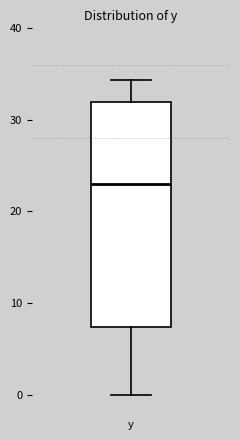

Transcribe this box plot: give where the median line is, the range the box spans, and where the two whiskers end, as read against the y-axis. The values are not printed on the chart, so give them approximately, as read against the axis.

median 23, box 7 to 32, whiskers 0 to 34